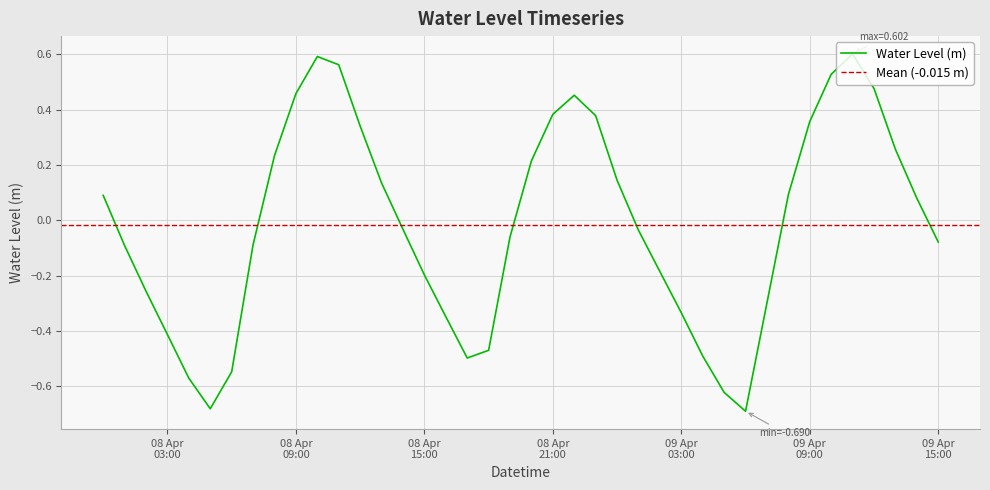

What is the sum of the values at 2023-04-08 16:00:00 and 2023-04-08 18:00:00?

-0.8